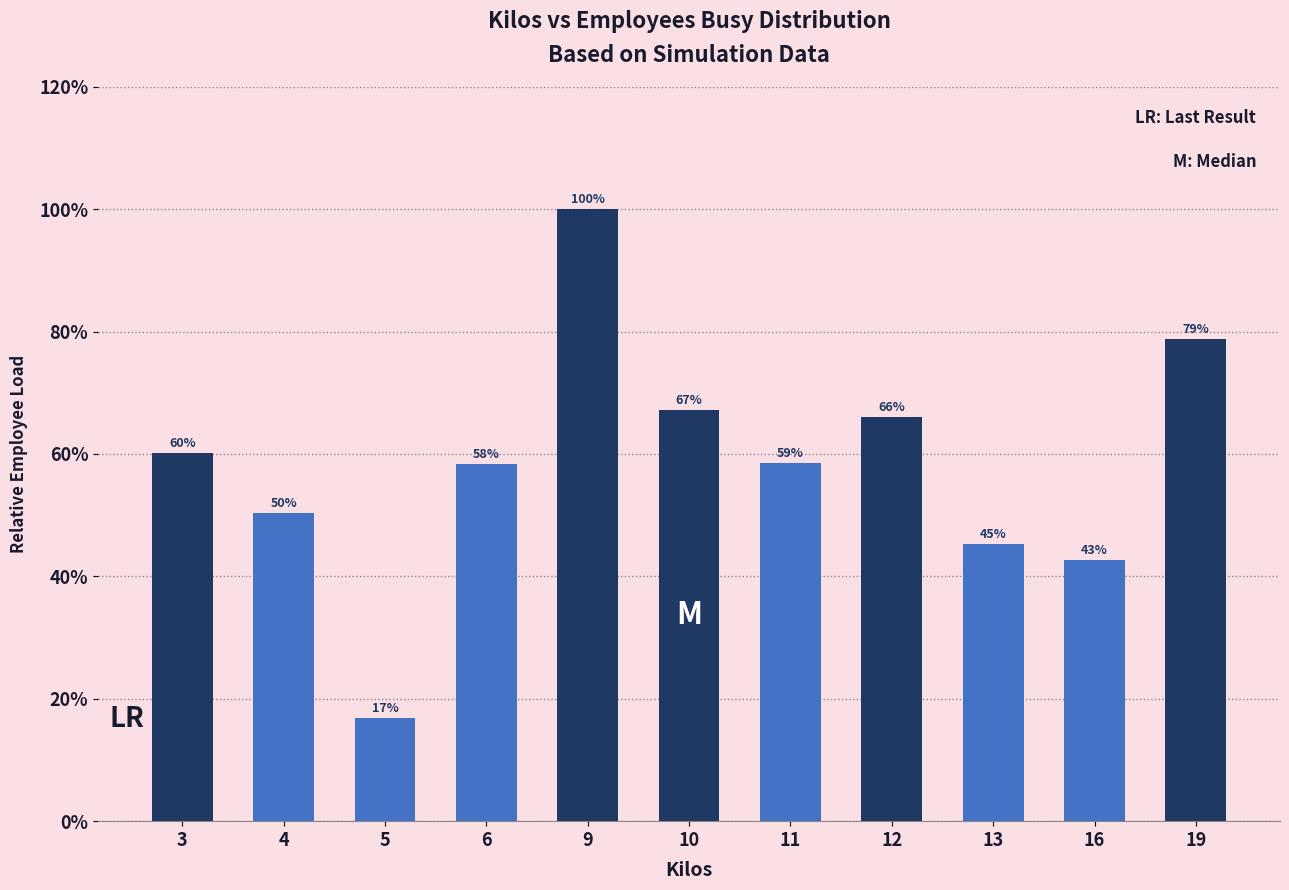

What is the change in value from 13 to 19?

+0.3